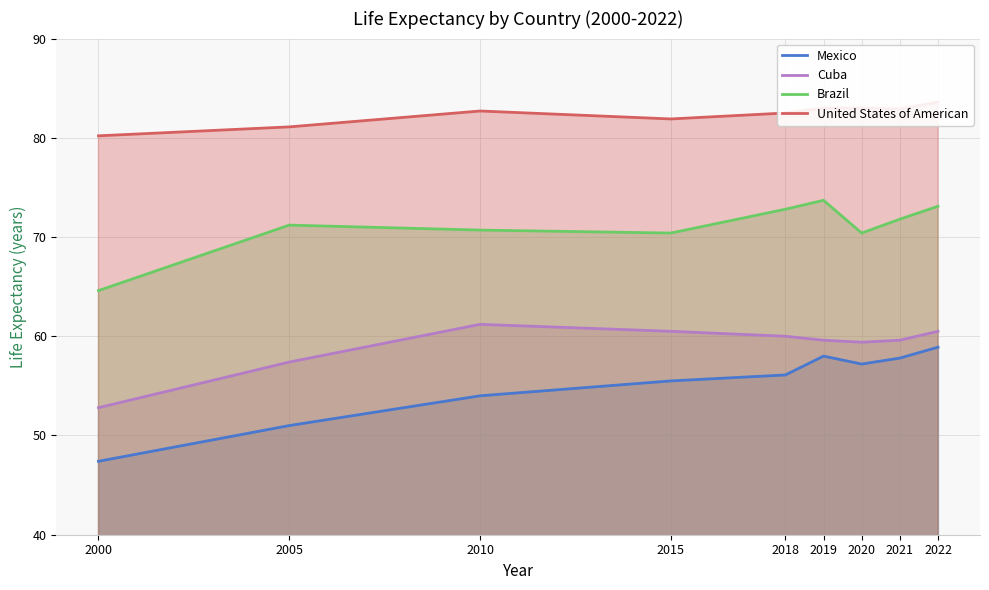

Where does the Mexico series first go above 56?

2018